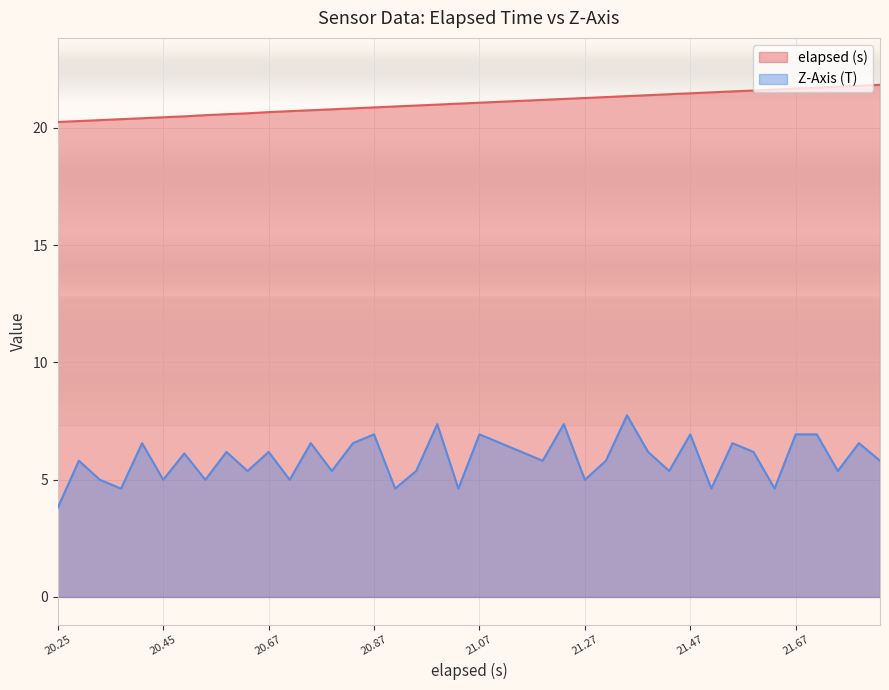

True or false: Z-Axis (T) has a value of 6.6 at 31.

False